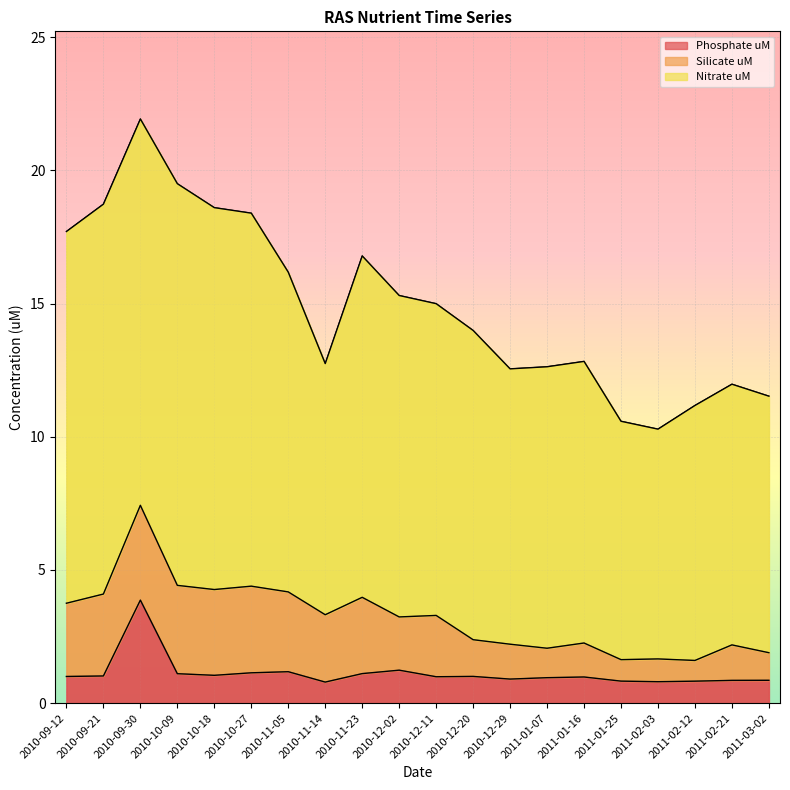

What is the difference between the Phosphate uM values at 2010-10-09 and 2011-02-03?

0.3